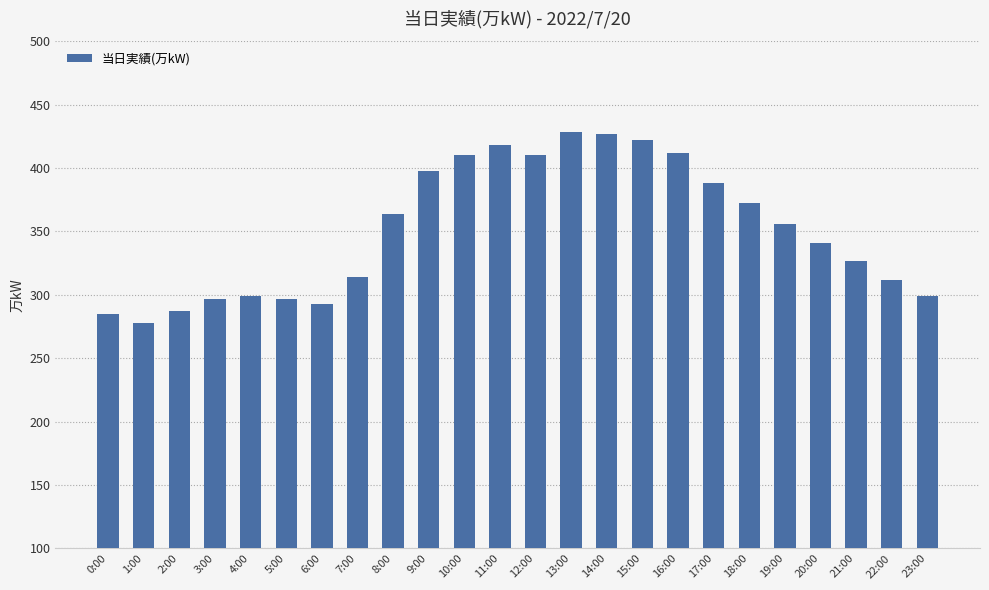

What is the greatest value displayed?

428